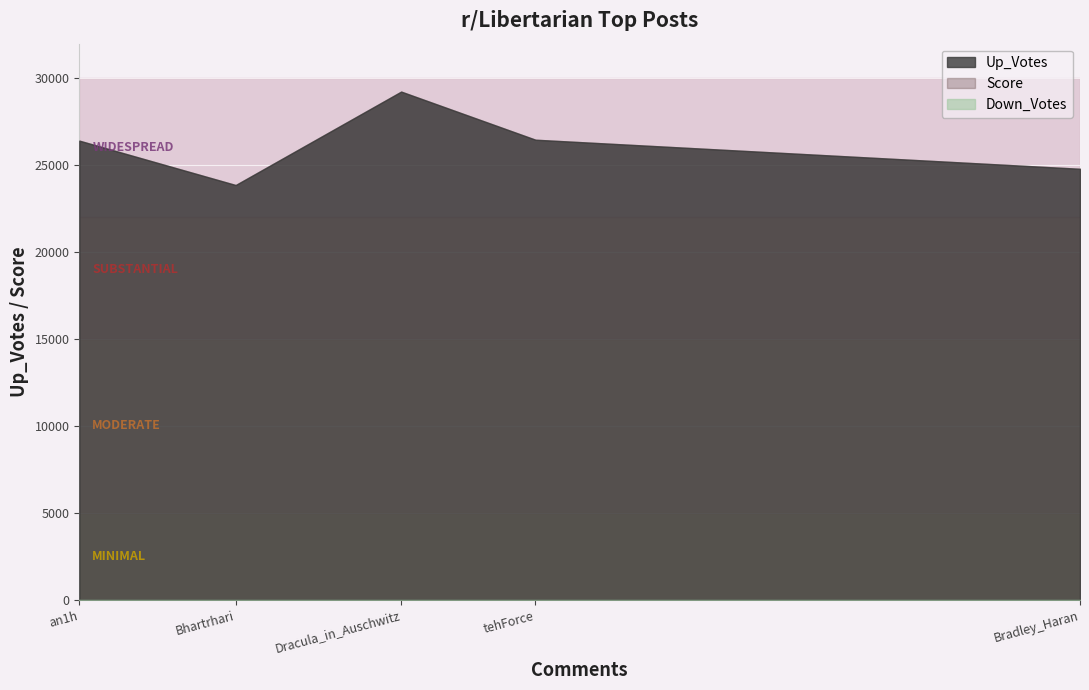

What is the difference between the highest and lowest values at tehForce?

26473